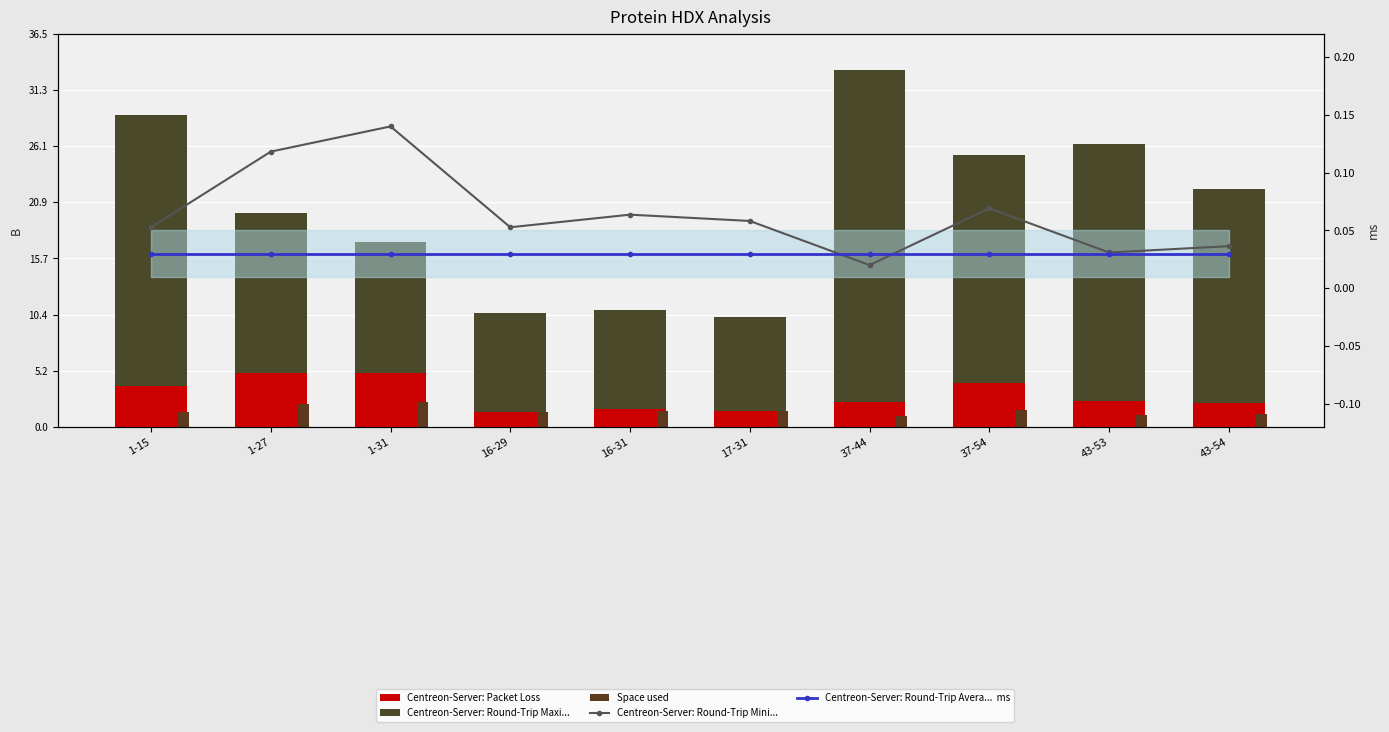

Which has a higher value, 16-29 or 43-53?

43-53